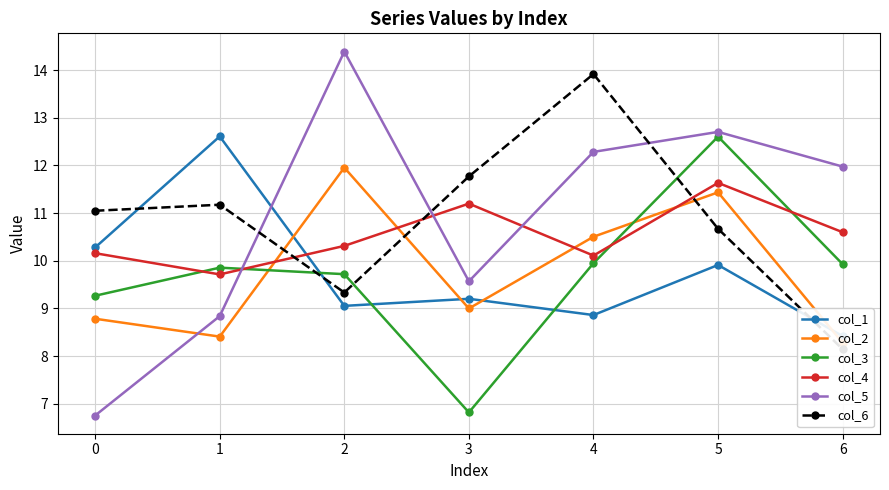

What is the minimum value for col_6?

8.1